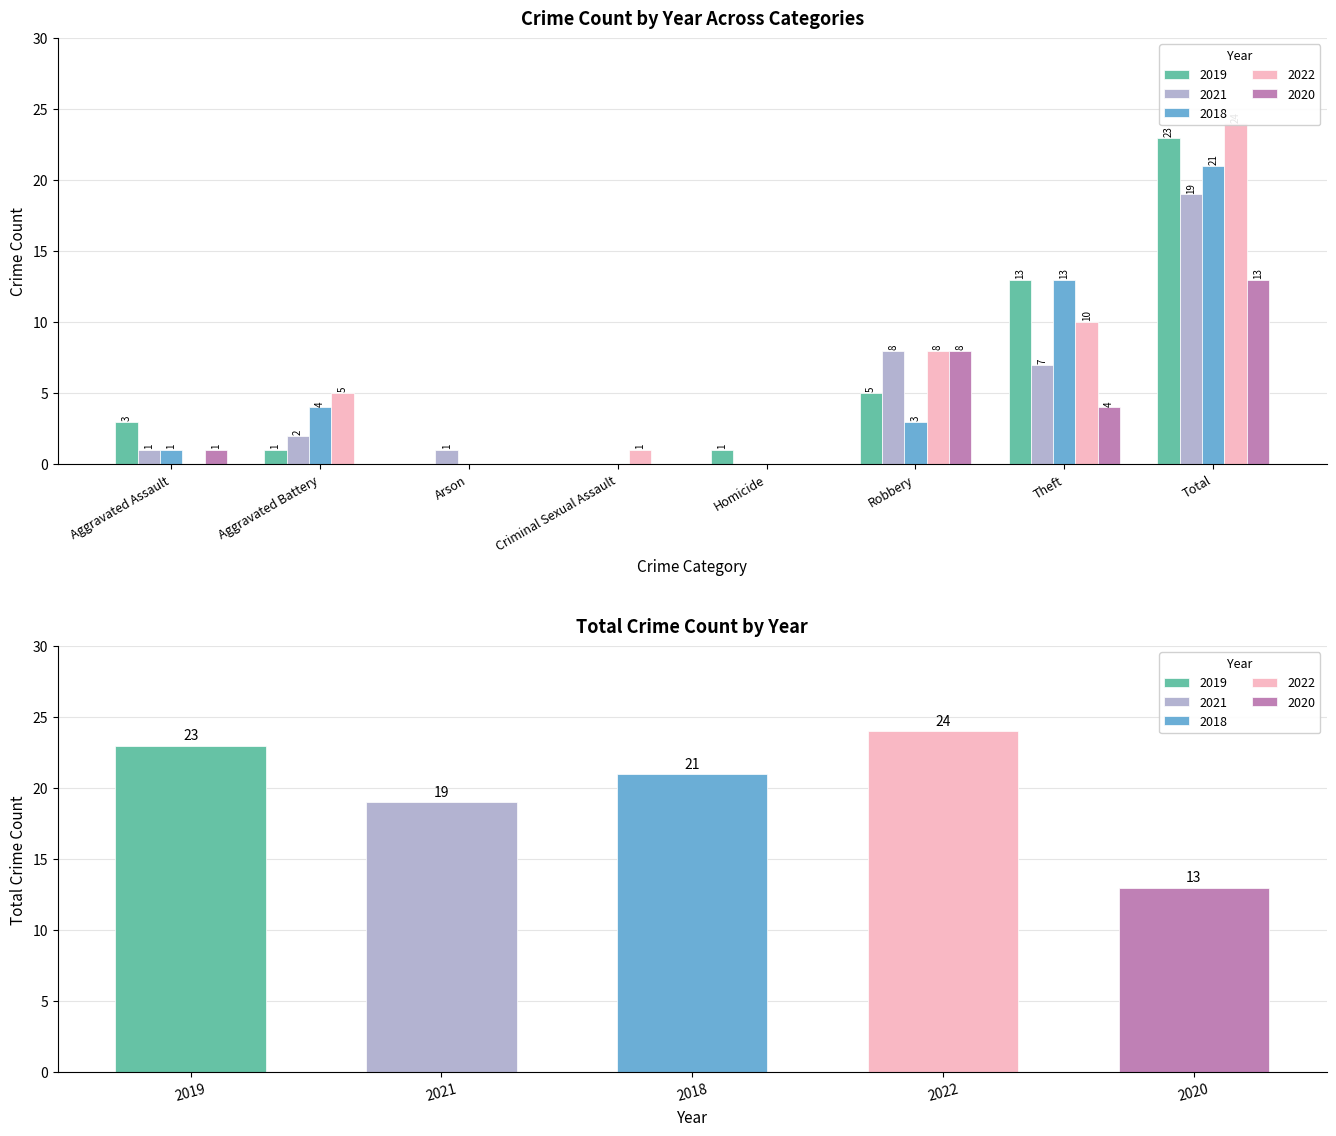

Between Arson and Theft, which is larger?

Theft